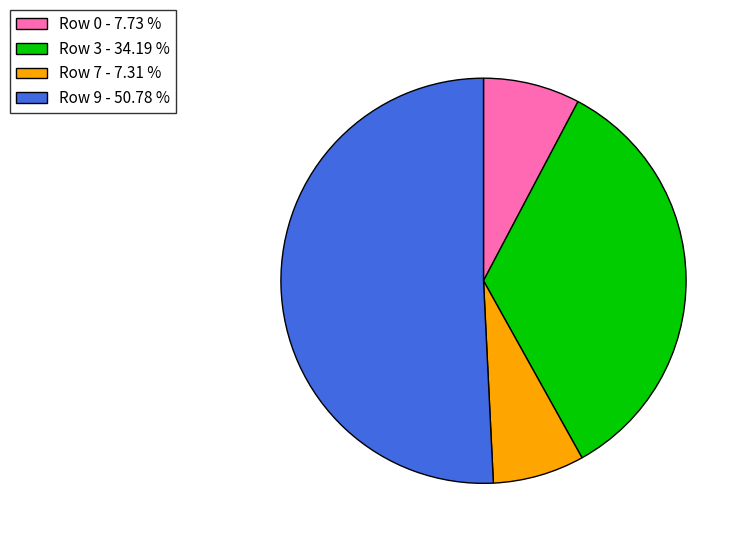

Does any single category account for the majority?

Yes